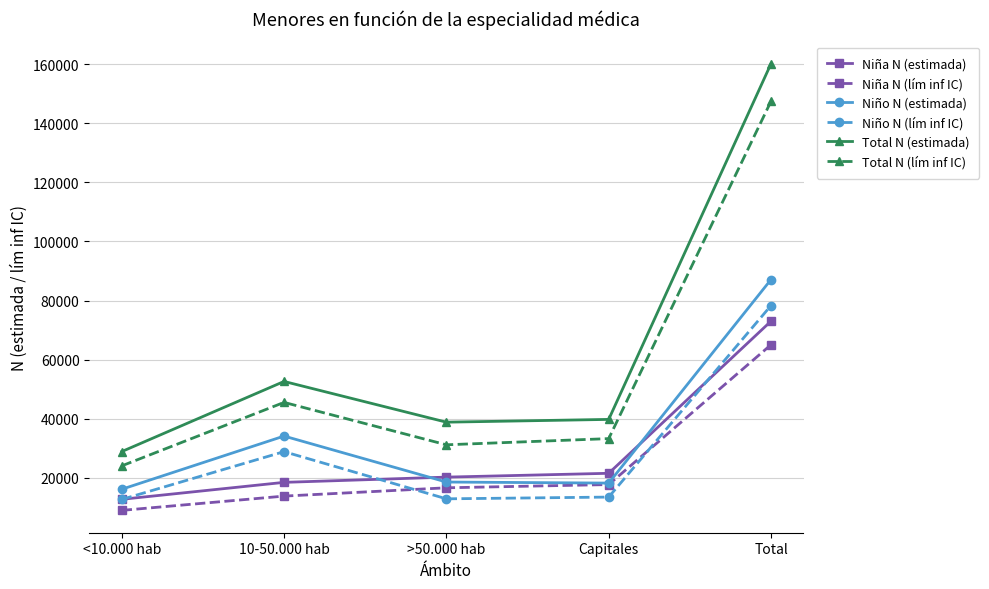

Is it true that Niña N (estimada) equals 21548 at Capitales?

True